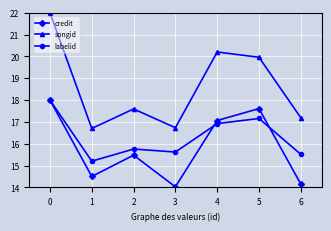

Rank the series by their average value, from highest to lowest.

songid, labelid, credit